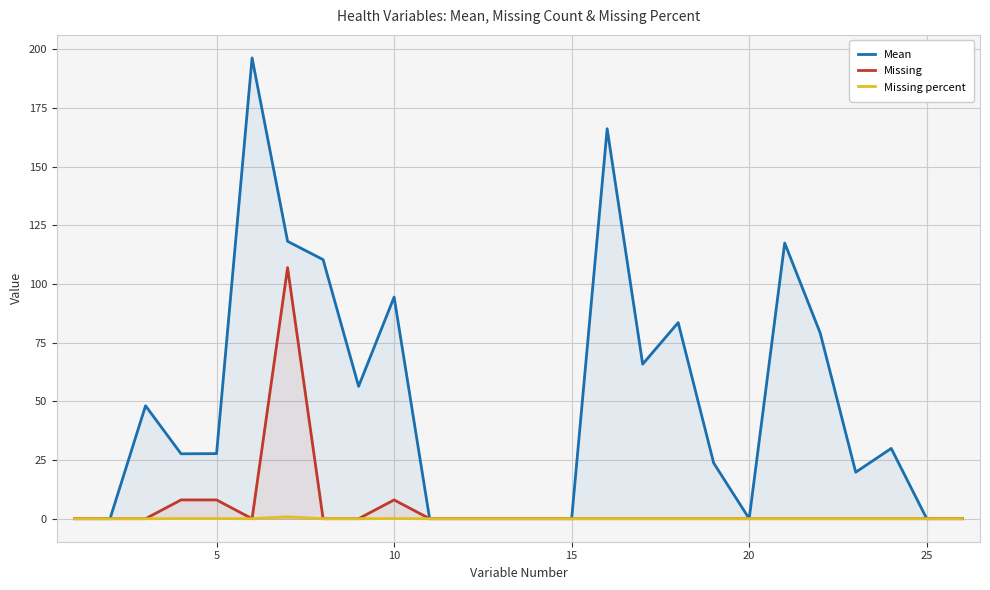

Which series has the largest range (max minus min)?

Mean